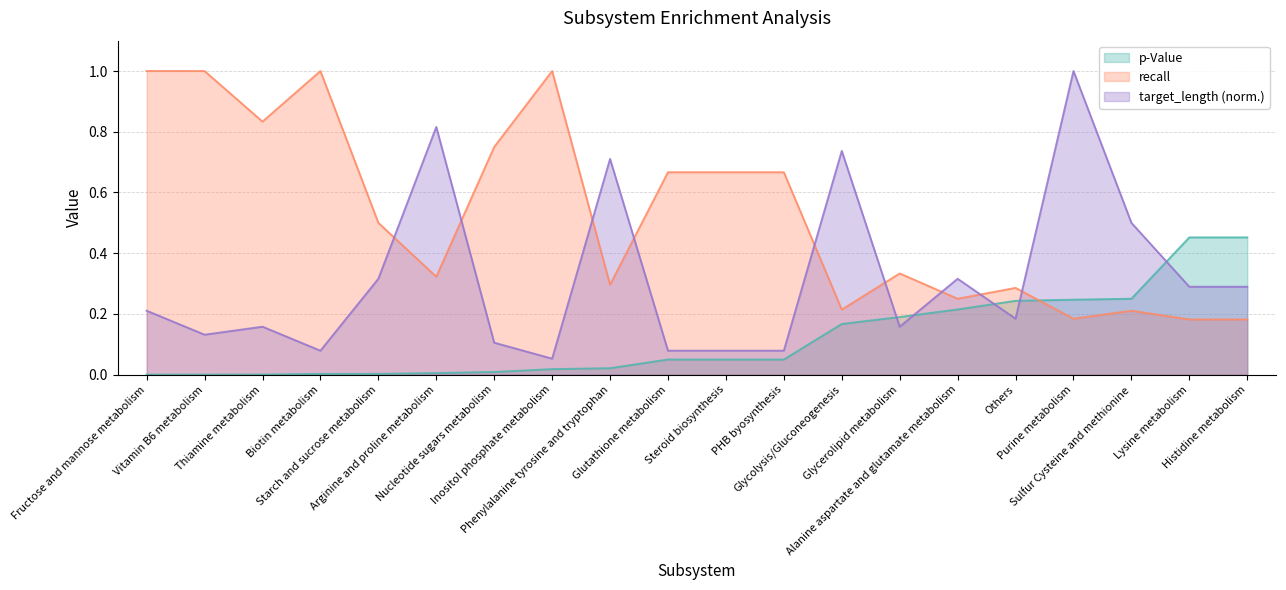

True or false: target_length has more than 0 points higher than both neighbors.

True